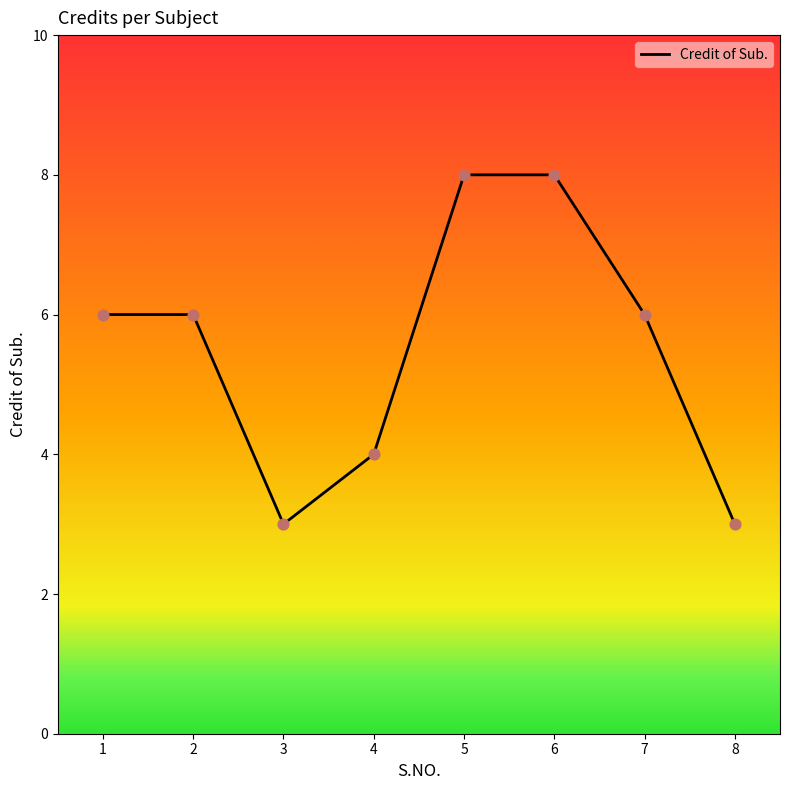

What is the change in value from 2 to 6?

+2